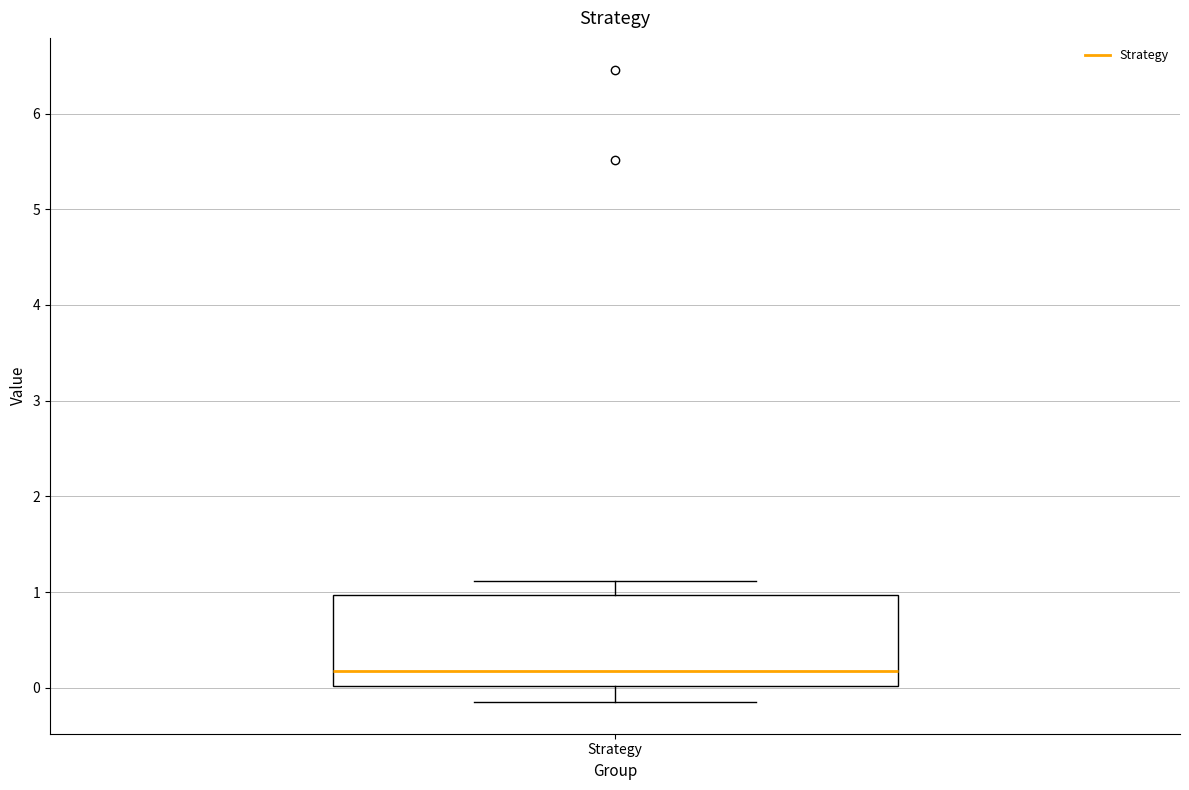

Where is the lower edge of the box for Strategy on the y-axis? The values are not printed on the chart, so give them approximately, as read against the axis.

0.0